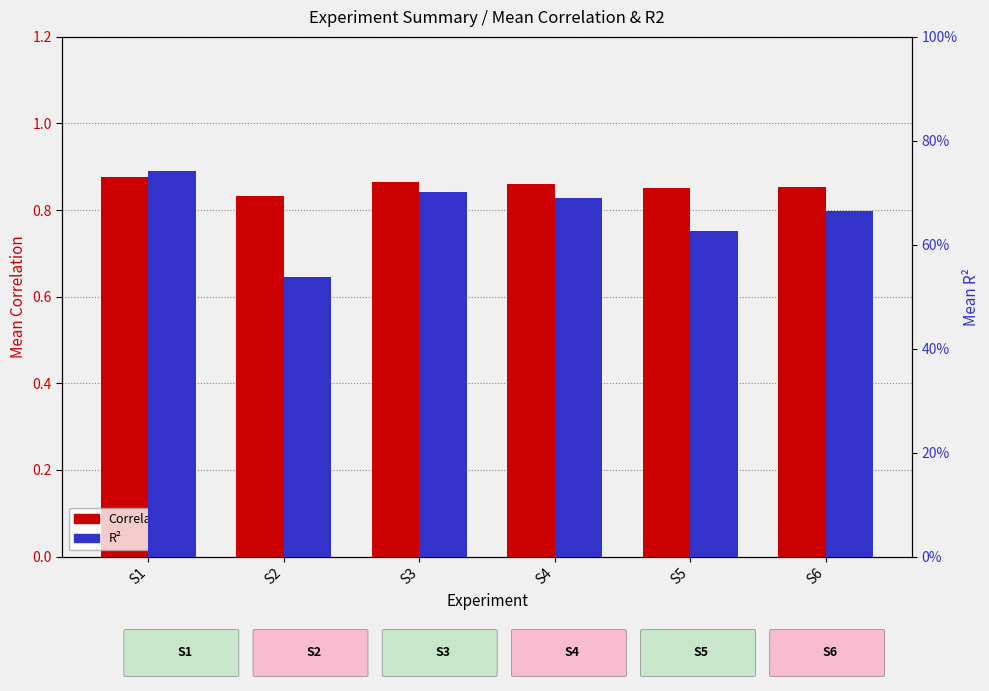

What is the highest value of the Correlation series?

0.9